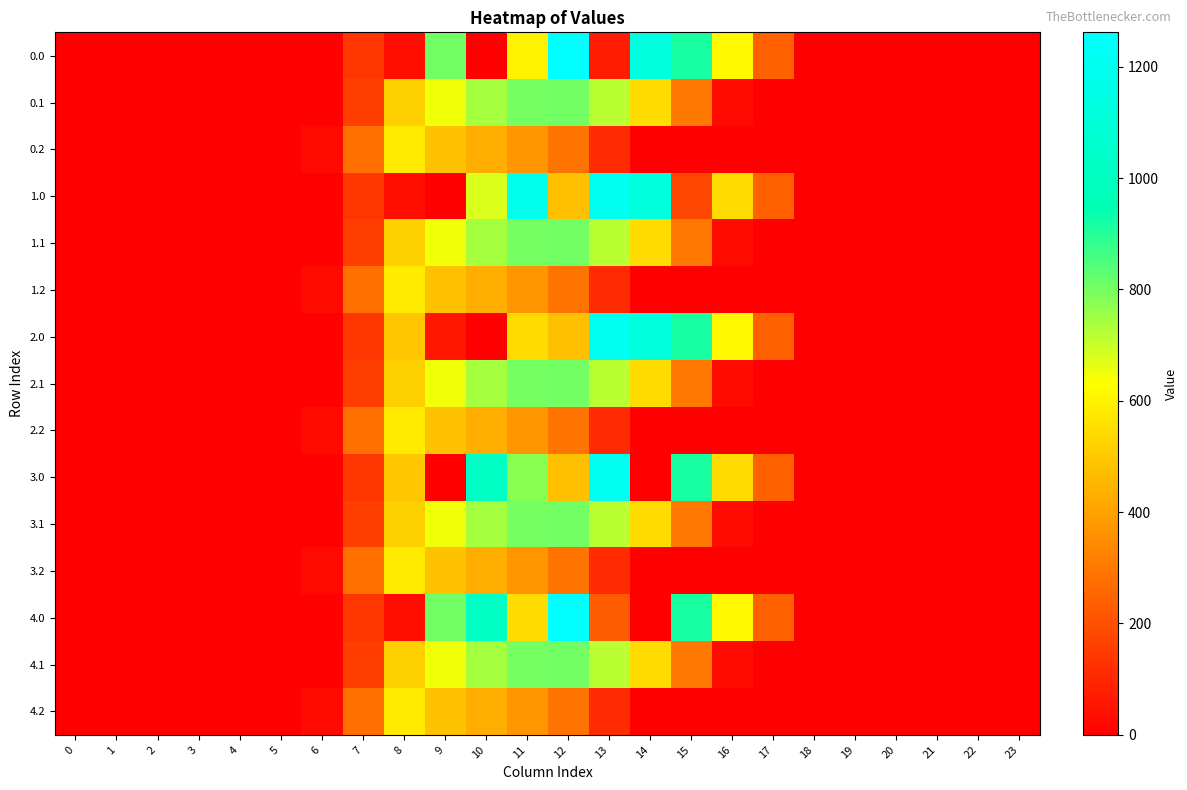

Reading left to right, what are all the values shown in this chart?

0.0: 0=0.0	1=0.0	2=0.0	3=0.0	4=0.0	5=0.0	6=0.0	7=134.3	8=35.0	9=804.0	10=0.0	11=597.6	12=1261.6	13=70.2	14=1128.6	15=911.8	16=613.0	17=243.5	18=0.0	19=0.0	20=0.0	21=0.0	22=0.0	23=0.0
0.1: 0=0.0	1=0.0	2=0.0	3=0.0	4=0.0	5=0.0	6=0.0	7=153.2	8=514.8	9=646.9	10=742.1	11=800.2	12=806.9	13=715.3	14=542.8	15=301.4	16=26.8	17=0.0	18=0.0	19=0.0	20=0.0	21=0.0	22=0.0	23=0.0
0.2: 0=0.0	1=0.0	2=0.0	3=0.0	4=0.0	5=0.0	6=29.3	7=276.9	8=576.6	9=480.7	10=430.5	11=374.4	12=289.5	13=107.8	14=0.0	15=0.0	16=0.0	17=0.0	18=0.0	19=0.0	20=0.0	21=0.0	22=0.0	23=0.0
1.0: 0=0.0	1=0.0	2=0.0	3=0.0	4=0.0	5=0.0	6=0.0	7=134.3	8=35.0	9=0.0	10=678.5	11=1185.2	12=477.2	13=1199.2	14=1128.6	15=172.8	16=545.4	17=243.5	18=0.0	19=0.0	20=0.0	21=0.0	22=0.0	23=0.0
1.1: 0=0.0	1=0.0	2=0.0	3=0.0	4=0.0	5=0.0	6=0.0	7=153.2	8=513.5	9=646.9	10=742.1	11=800.2	12=806.9	13=715.3	14=544.1	15=301.4	16=26.8	17=0.0	18=0.0	19=0.0	20=0.0	21=0.0	22=0.0	23=0.0
1.2: 0=0.0	1=0.0	2=0.0	3=0.0	4=0.0	5=0.0	6=29.3	7=276.9	8=576.6	9=480.7	10=430.5	11=374.4	12=289.5	13=107.8	14=0.0	15=0.0	16=0.0	17=0.0	18=0.0	19=0.0	20=0.0	21=0.0	22=0.0	23=0.0
2.0: 0=0.0	1=0.0	2=0.0	3=0.0	4=0.0	5=0.0	6=0.0	7=134.3	8=489.3	9=58.5	10=0.0	11=544.3	12=477.2	13=1199.2	14=1128.6	15=911.8	16=613.0	17=243.5	18=0.0	19=0.0	20=0.0	21=0.0	22=0.0	23=0.0
2.1: 0=0.0	1=0.0	2=0.0	3=0.0	4=0.0	5=0.0	6=0.0	7=153.2	8=514.8	9=646.9	10=742.1	11=800.2	12=806.9	13=715.3	14=542.8	15=301.4	16=26.8	17=0.0	18=0.0	19=0.0	20=0.0	21=0.0	22=0.0	23=0.0
2.2: 0=0.0	1=0.0	2=0.0	3=0.0	4=0.0	5=0.0	6=29.3	7=276.9	8=576.6	9=480.7	10=430.5	11=374.4	12=289.5	13=107.8	14=0.0	15=0.0	16=0.0	17=0.0	18=0.0	19=0.0	20=0.0	21=0.0	22=0.0	23=0.0
3.0: 0=0.0	1=0.0	2=0.0	3=0.0	4=0.0	5=0.0	6=0.0	7=134.3	8=489.3	9=0.0	10=1023.2	11=775.5	12=477.2	13=1199.2	14=0.3	15=911.8	16=545.4	17=243.5	18=0.0	19=0.0	20=0.0	21=0.0	22=0.0	23=0.0
3.1: 0=0.0	1=0.0	2=0.0	3=0.0	4=0.0	5=0.0	6=0.0	7=153.2	8=513.5	9=646.9	10=742.1	11=800.2	12=806.9	13=715.3	14=544.1	15=301.4	16=26.8	17=0.0	18=0.0	19=0.0	20=0.0	21=0.0	22=0.0	23=0.0
3.2: 0=0.0	1=0.0	2=0.0	3=0.0	4=0.0	5=0.0	6=29.3	7=276.9	8=576.6	9=480.7	10=430.5	11=374.4	12=289.5	13=107.8	14=0.0	15=0.0	16=0.0	17=0.0	18=0.0	19=0.0	20=0.0	21=0.0	22=0.0	23=0.0
4.0: 0=0.0	1=0.0	2=0.0	3=0.0	4=0.0	5=0.0	6=0.0	7=134.3	8=35.0	9=804.0	10=1023.2	11=544.3	12=1261.6	13=228.7	14=0.3	15=911.8	16=613.0	17=243.5	18=0.0	19=0.0	20=0.0	21=0.0	22=0.0	23=0.0
4.1: 0=0.0	1=0.0	2=0.0	3=0.0	4=0.0	5=0.0	6=0.0	7=153.2	8=514.8	9=646.9	10=742.1	11=800.2	12=806.9	13=715.3	14=542.8	15=301.4	16=26.8	17=0.0	18=0.0	19=0.0	20=0.0	21=0.0	22=0.0	23=0.0
4.2: 0=0.0	1=0.0	2=0.0	3=0.0	4=0.0	5=0.0	6=29.3	7=276.9	8=576.6	9=480.7	10=430.5	11=374.4	12=289.5	13=107.8	14=0.0	15=0.0	16=0.0	17=0.0	18=0.0	19=0.0	20=0.0	21=0.0	22=0.0	23=0.0